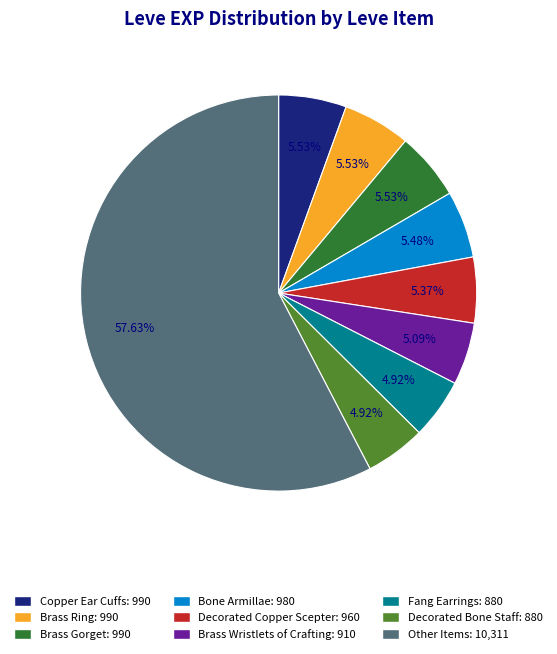

Is there any slice that represents more than half of the pie?

Yes